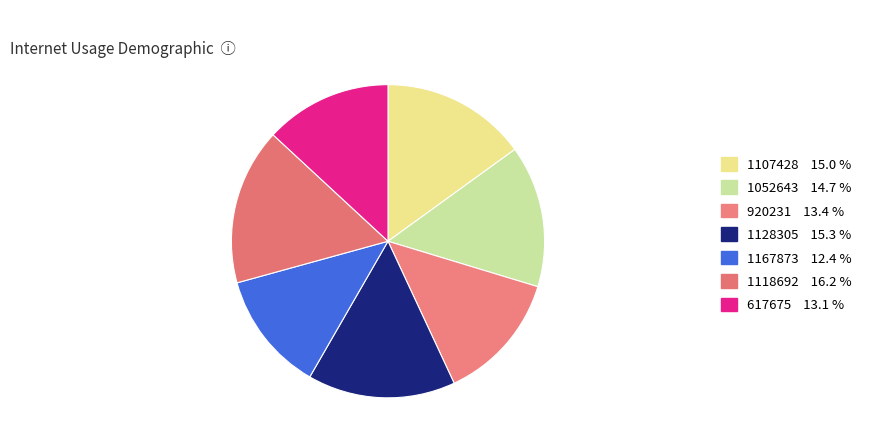

How many slices are in this pie chart?

7